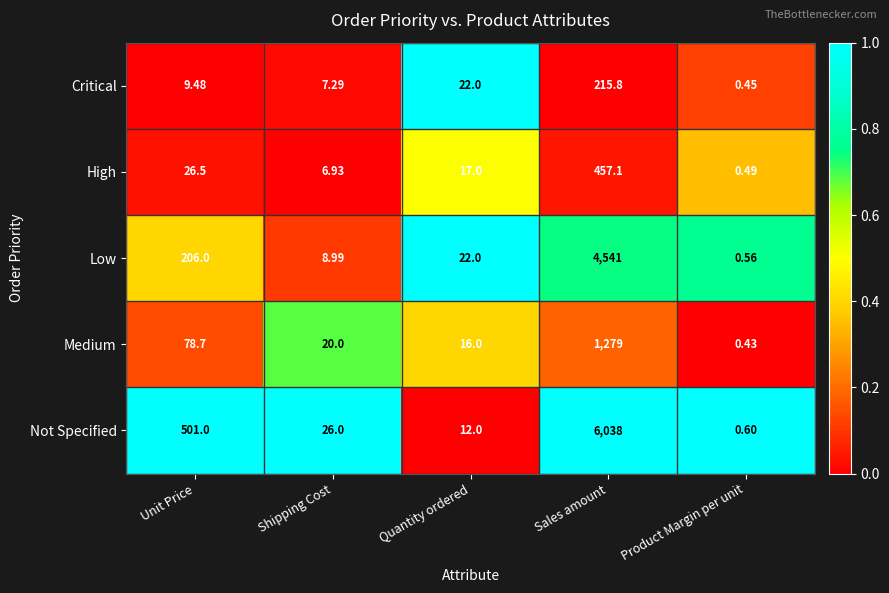

Which category has the lowest value across all series?

Product Margin per unit